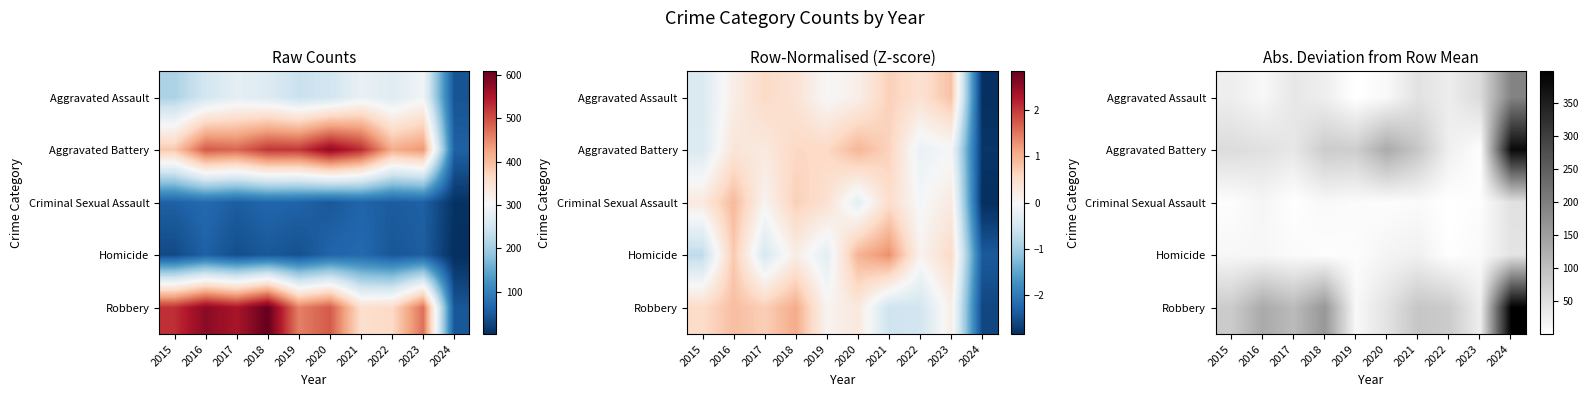

The Robbery series shows 31.3 at 2017. True or false?

False